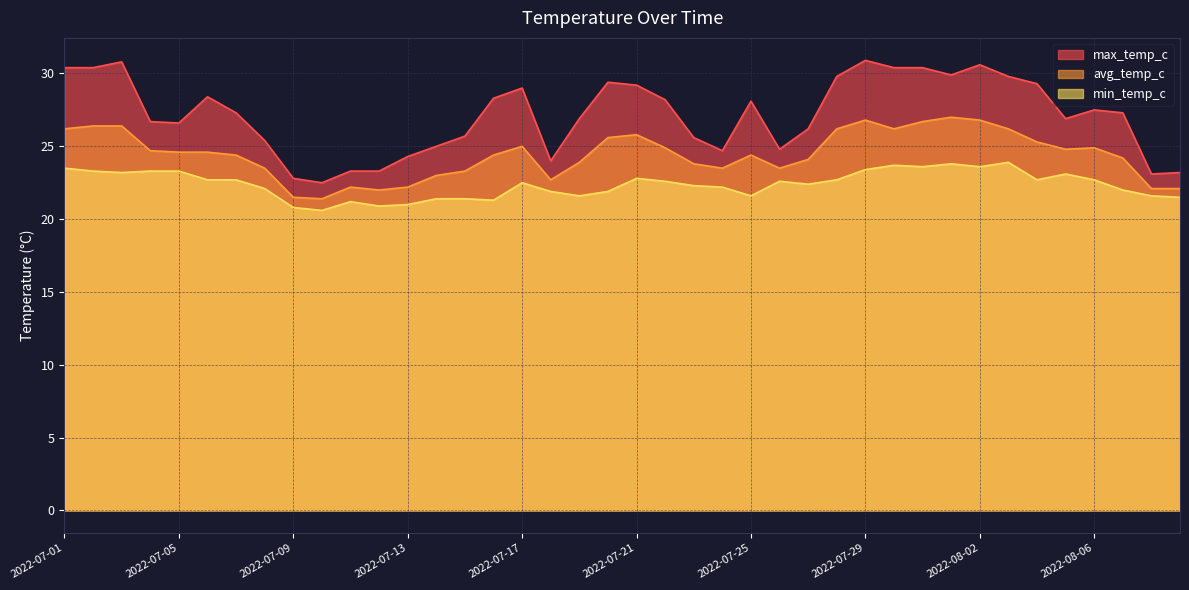

How many lines are shown in the chart?

3